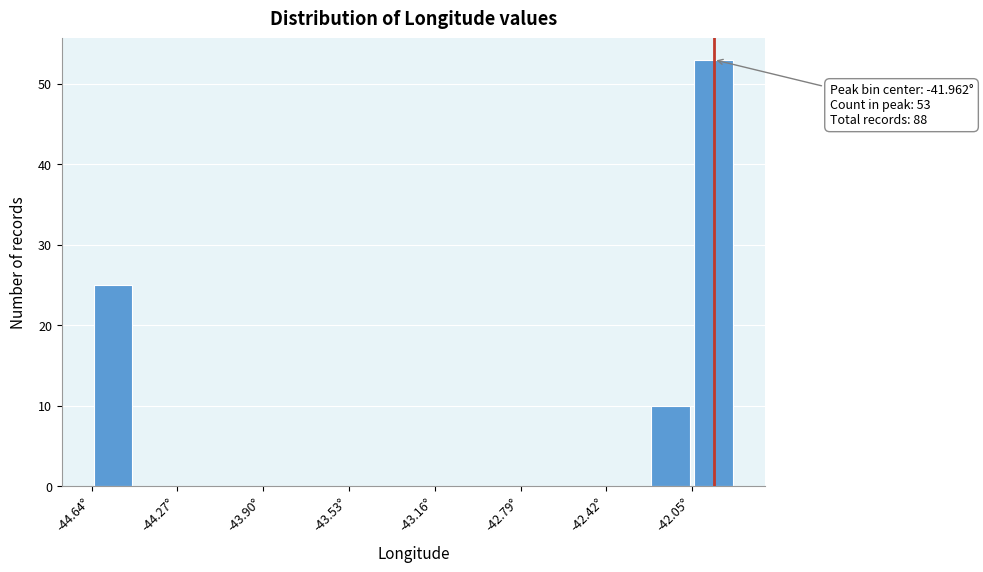

Around what value on the x-axis is the tallest bar? Give the approximate position of its centre, as read against the axis.

-41.95